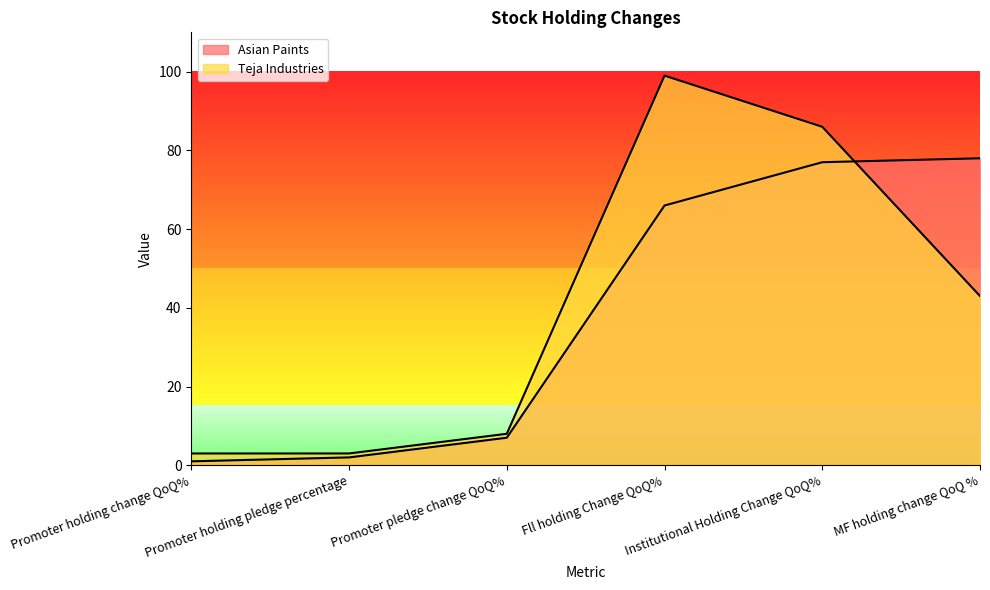

The value of Teja Industries at Institutional Holding Change QoQ% is 139. True or false?

False